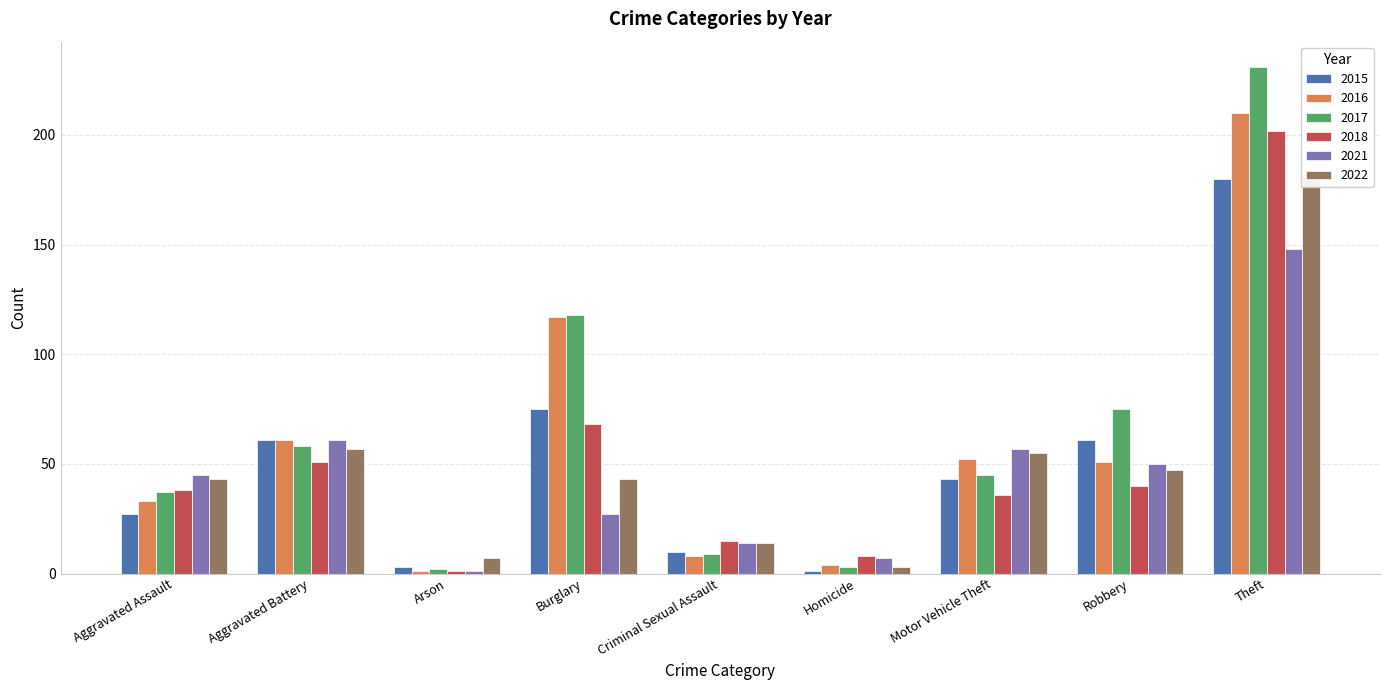

What is the difference between the maximum and minimum values in the 2015 series?

179